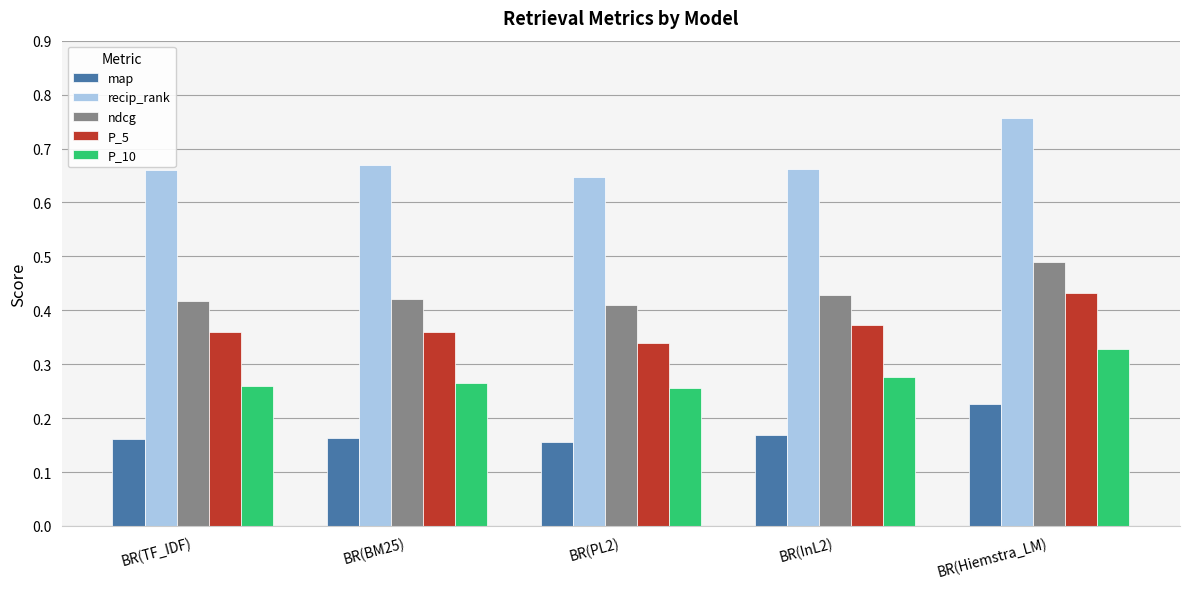

How many categories are shown in the chart?

5